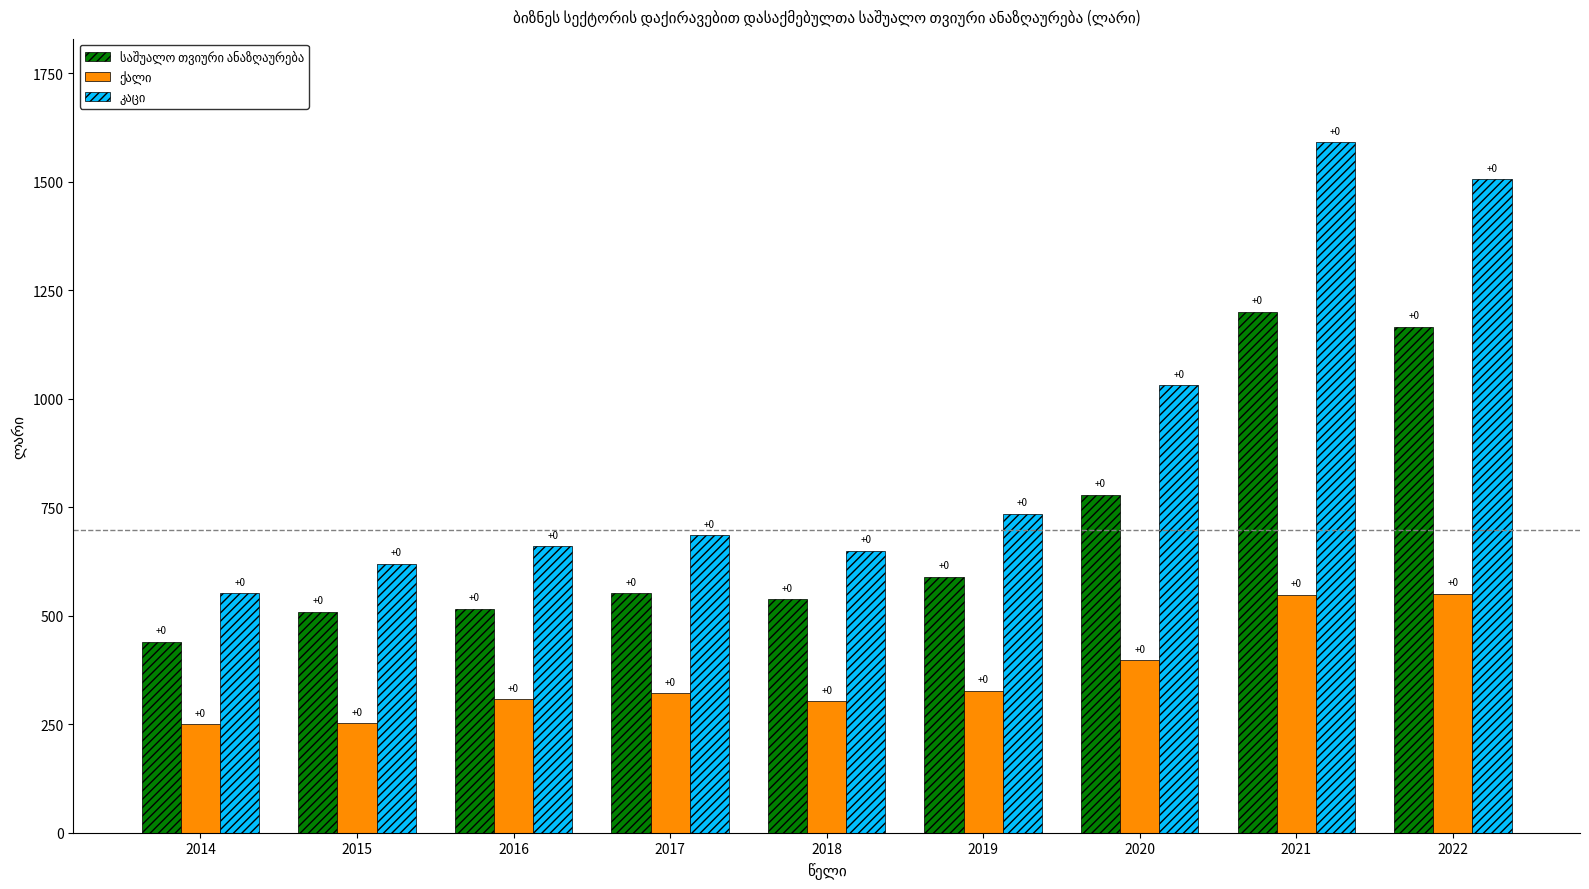

How many bars are there in each group?

3